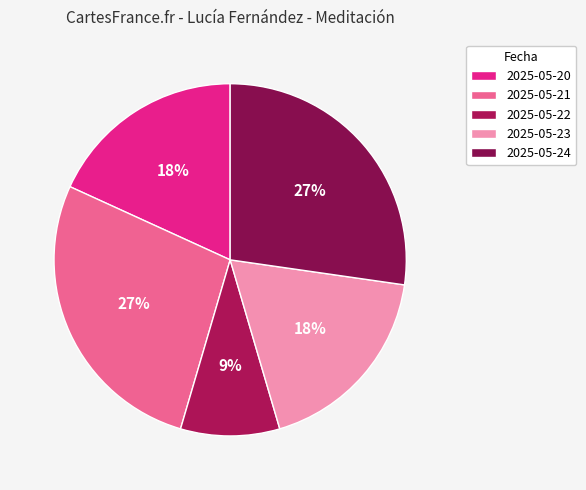

How many slices are in this pie chart?

5